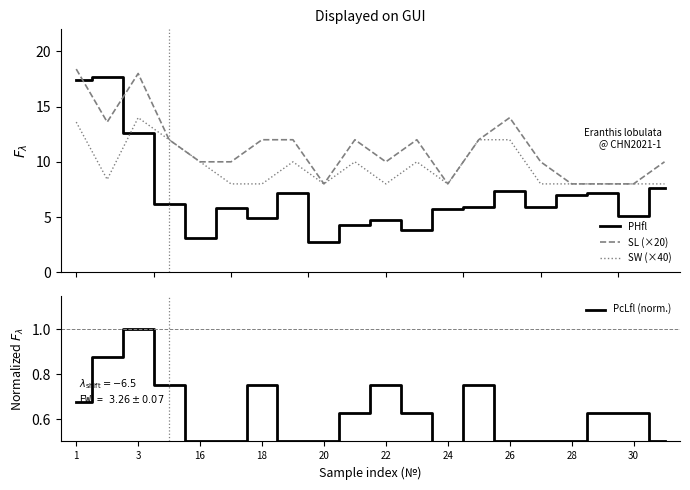

What is the lowest value of the SL (×20) series?

8.0